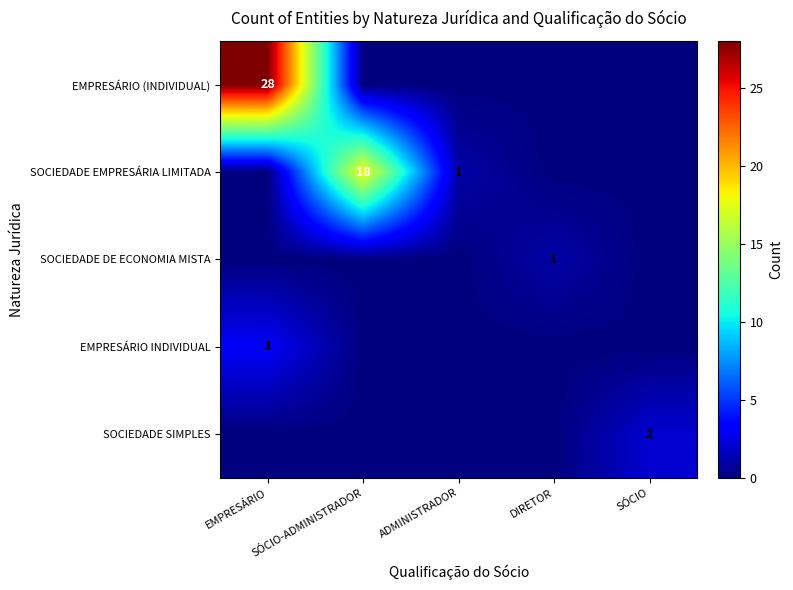

What is the highest value of the SOCIEDADE DE ECONOMIA MISTA series?

1